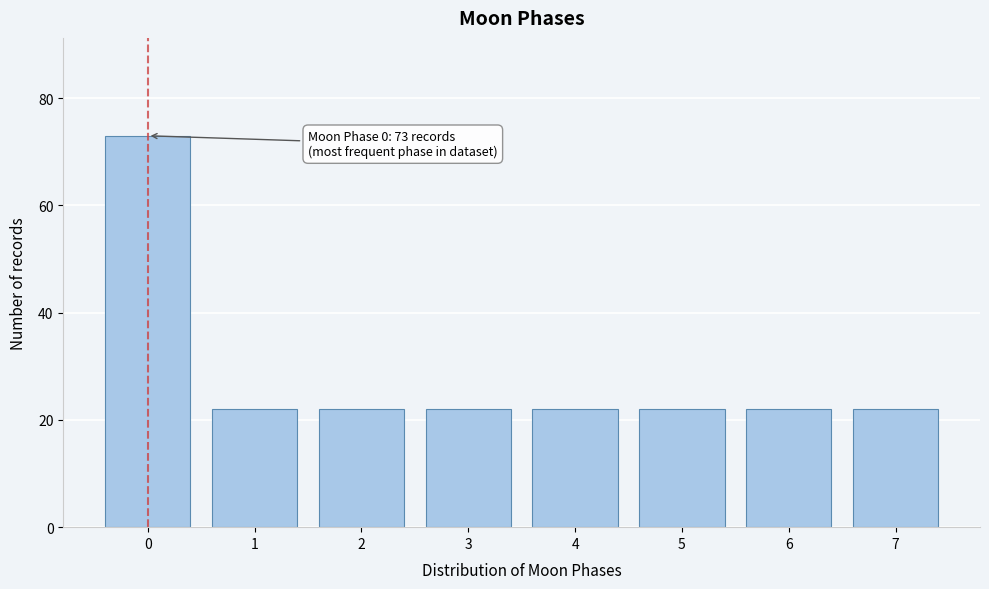

Reading right to left, list all the values displayed in this chart.

7=22	6=22	5=22	4=22	3=22	2=22	1=22	0=73